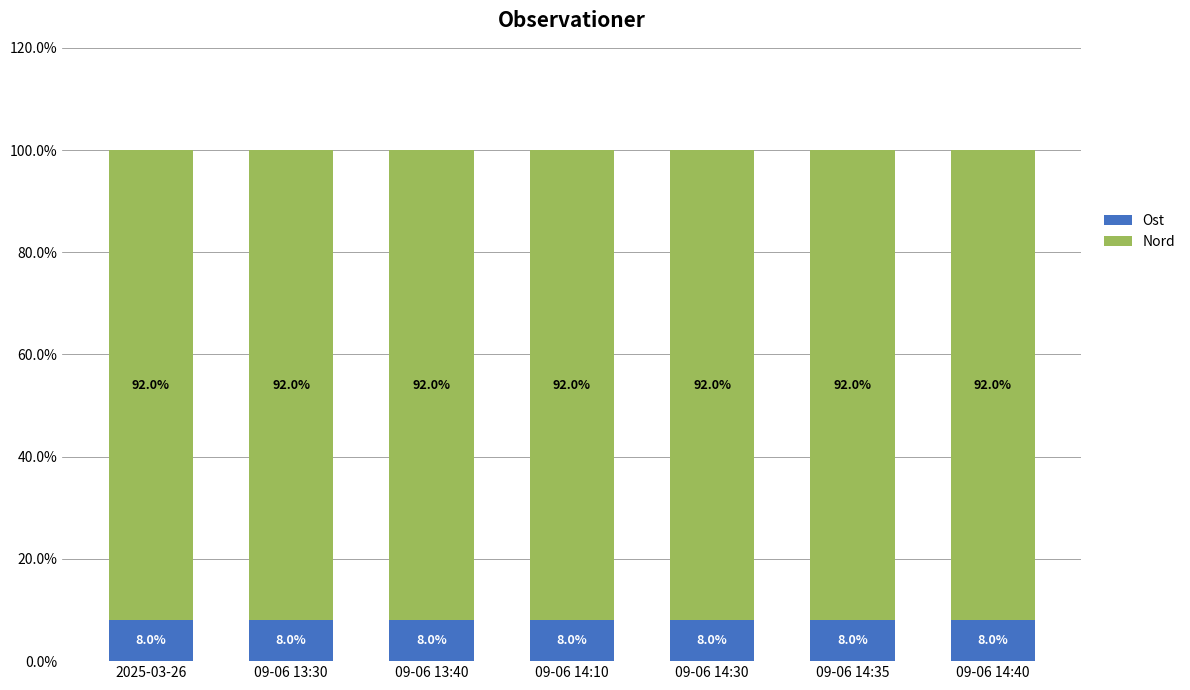

Is it true that Ost equals 8.0 at 09-06 13:40?

True